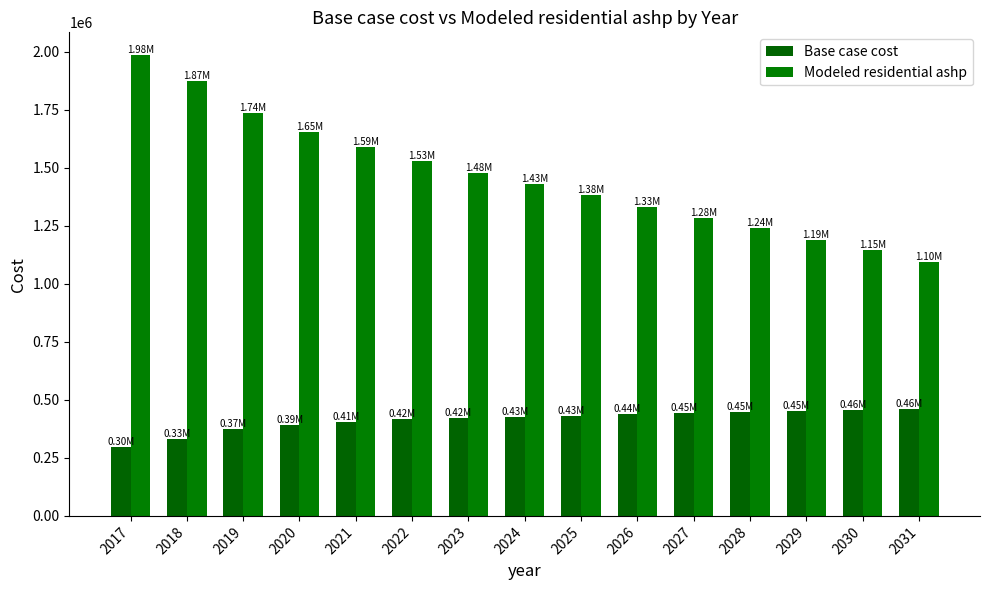

Rank the series at 2025 from highest to lowest value.

Modeled residential ashp, Base case cost